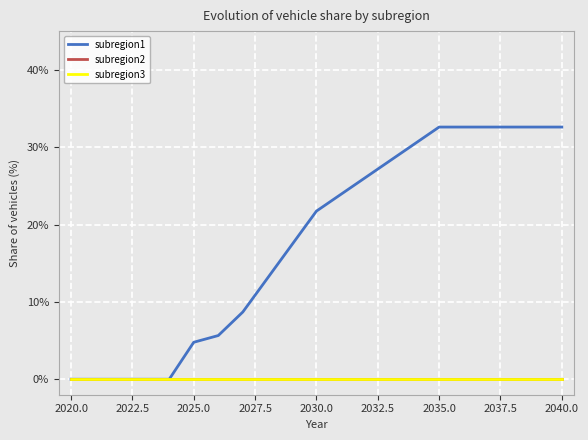

Does the chart display data point markers on the line(s)?

No